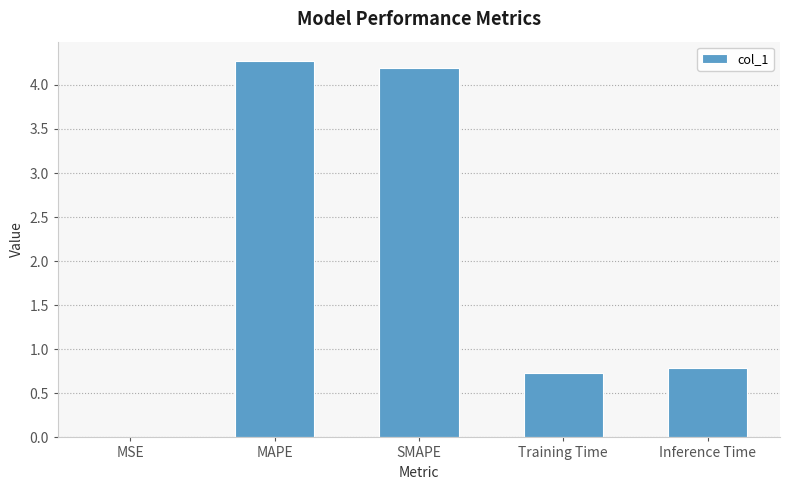

The chart shows a value of 0.5 at Training Time. True or false?

False